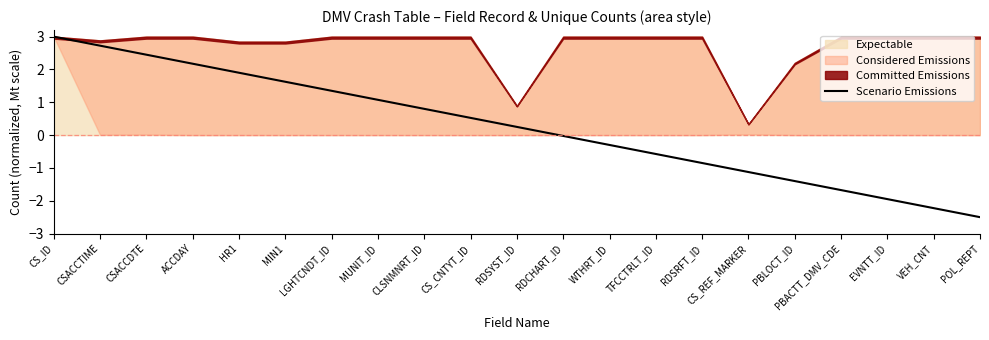

What is the label of the 6th point from the right?

CS_REF_MARKER